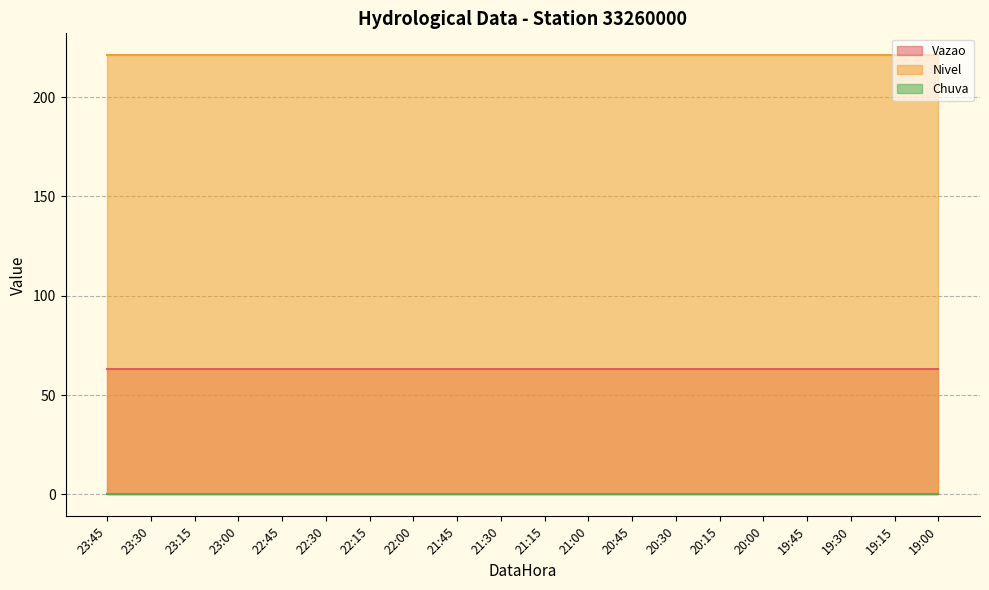

The Nivel series shows 221.0 at 19:00. True or false?

True